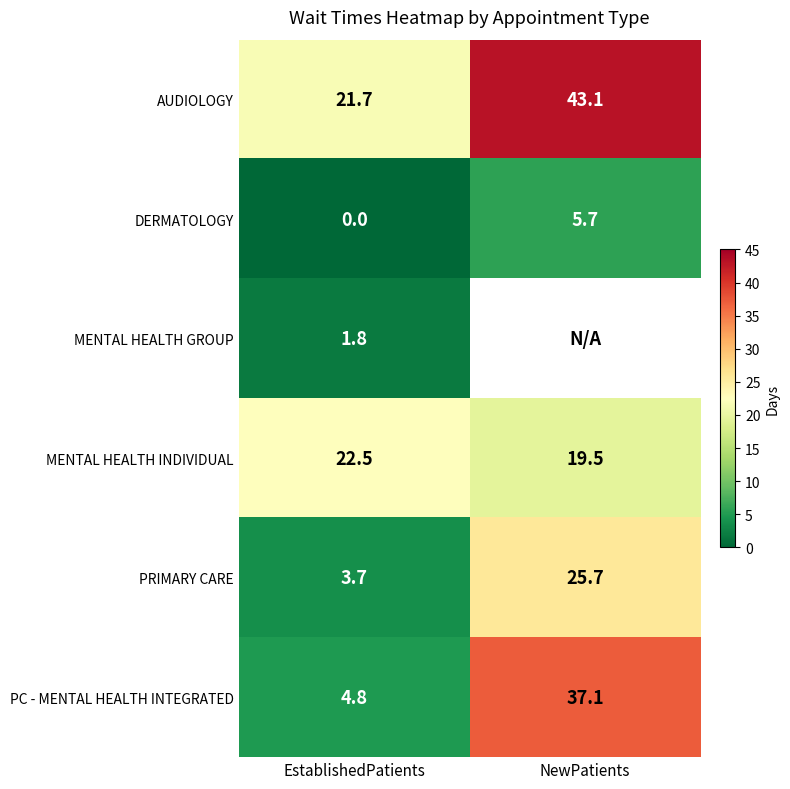

The PRIMARY CARE series shows 25.7 at NewPatients. True or false?

True